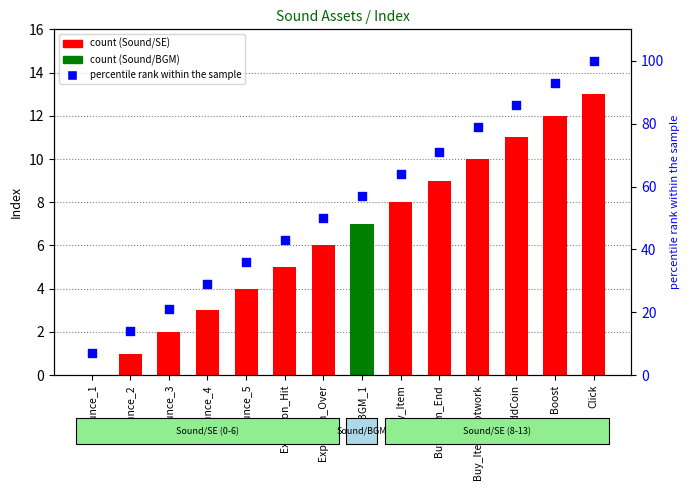

Which series has the largest total across all categories?

percentile rank within the sample